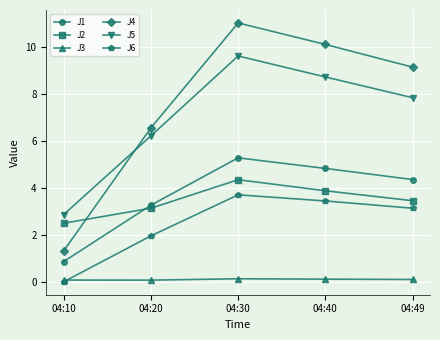

The J1 series shows 0.9 at 04:10. True or false?

True